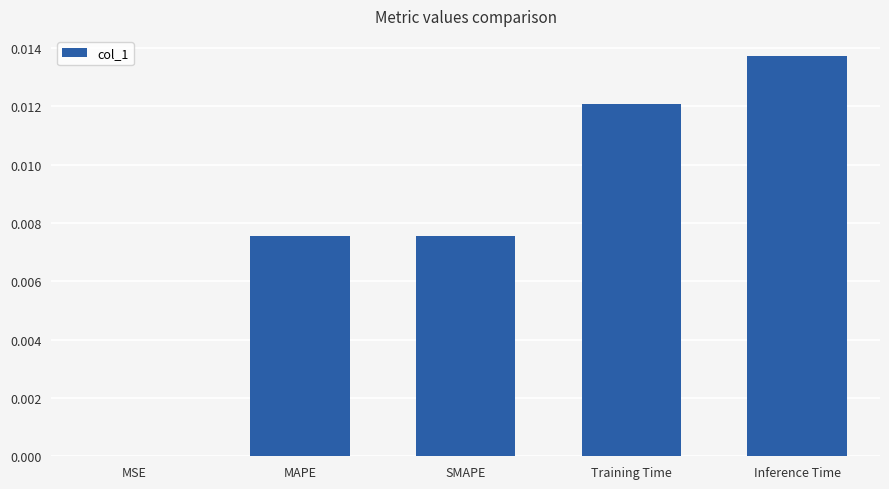

At which category does the chart reach its peak across all series?

Inference Time